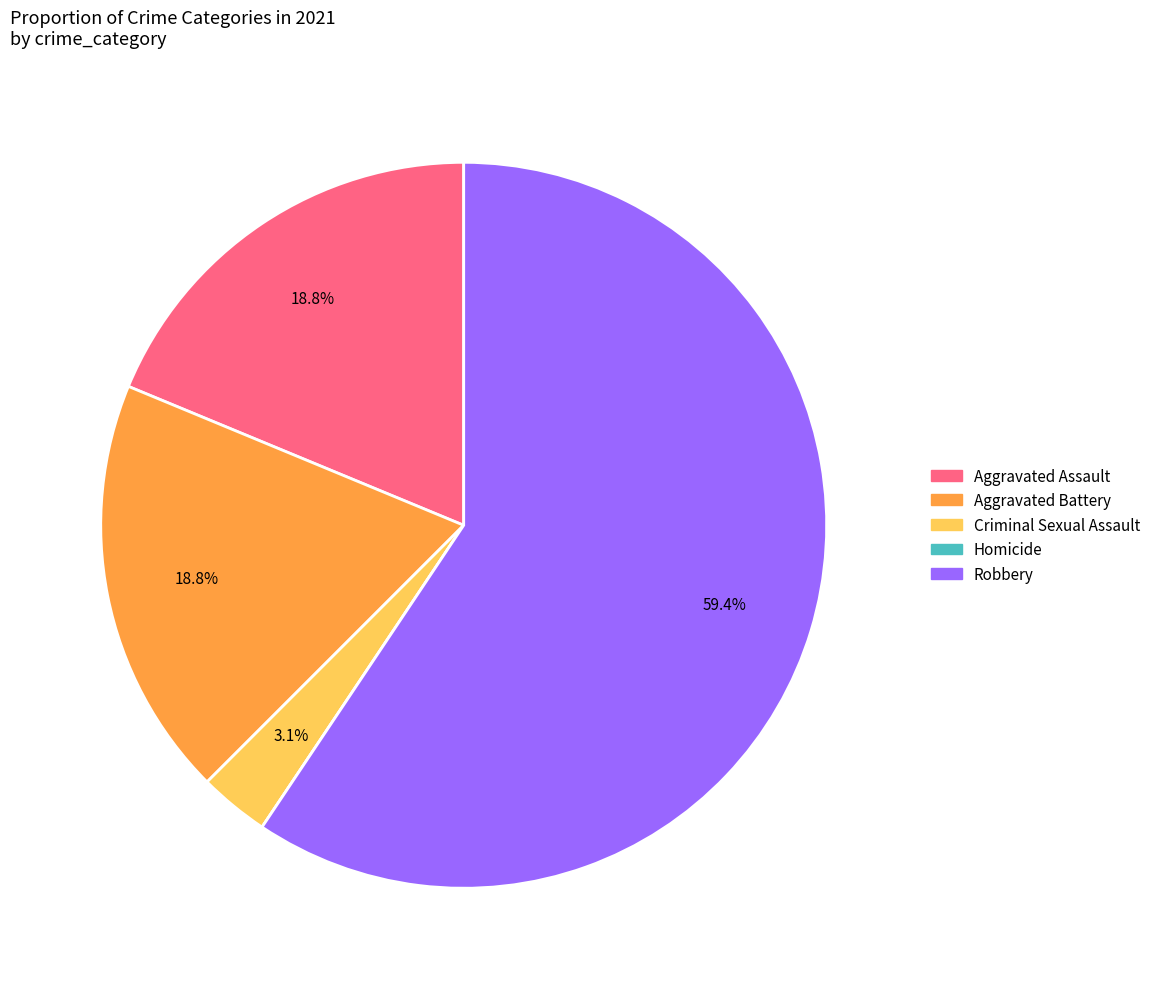

Approximately how many times larger is the value at Aggravated Assault compared to Aggravated Battery?

1.0